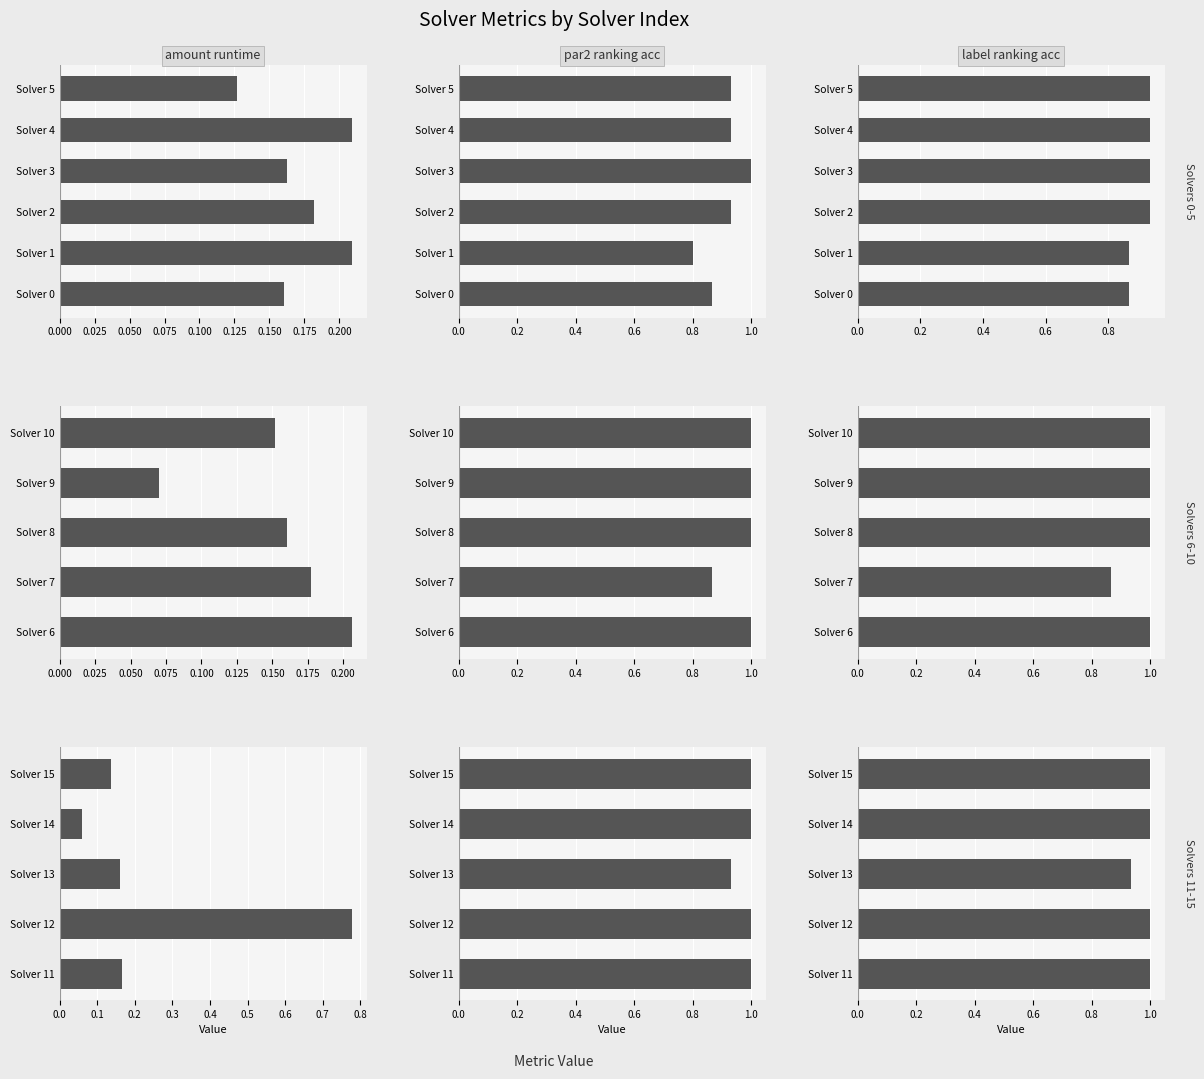

Rank the series at Solver 12 from highest to lowest value.

par2_ranking_acc, label_ranking_acc, amount_runtime